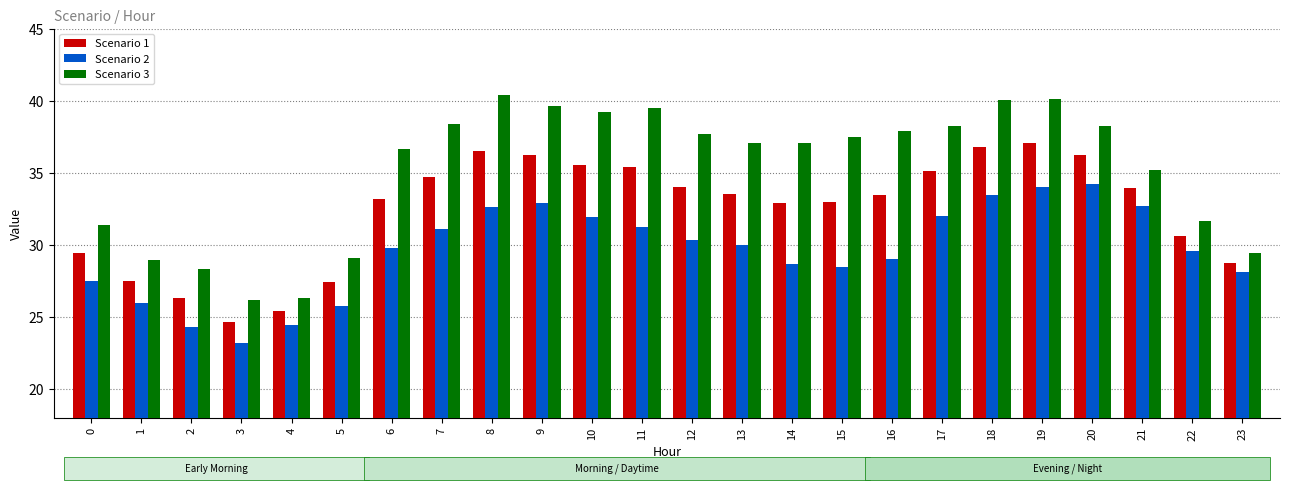

What is the average value of the Scenario 3 series?

35.2